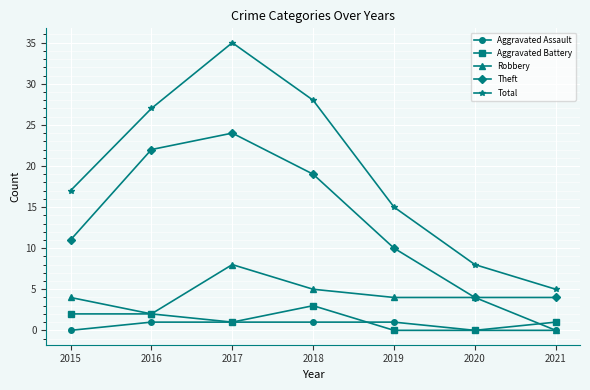

The Robbery series shows 4 at 2019. True or false?

True